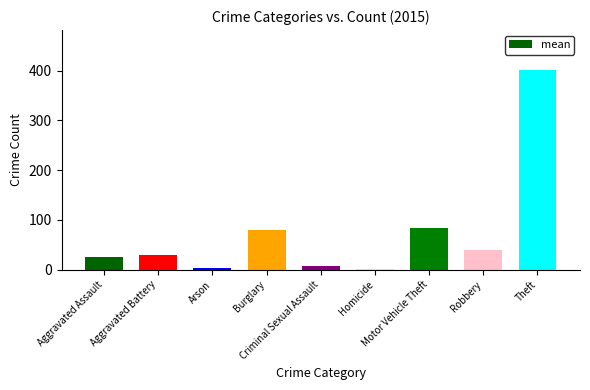

Reading left to right, list all the values displayed in this chart.

Aggravated Assault=26	Aggravated Battery=29	Arson=3	Burglary=80	Criminal Sexual Assault=8	Homicide=1	Motor Vehicle Theft=84	Robbery=40	Theft=401